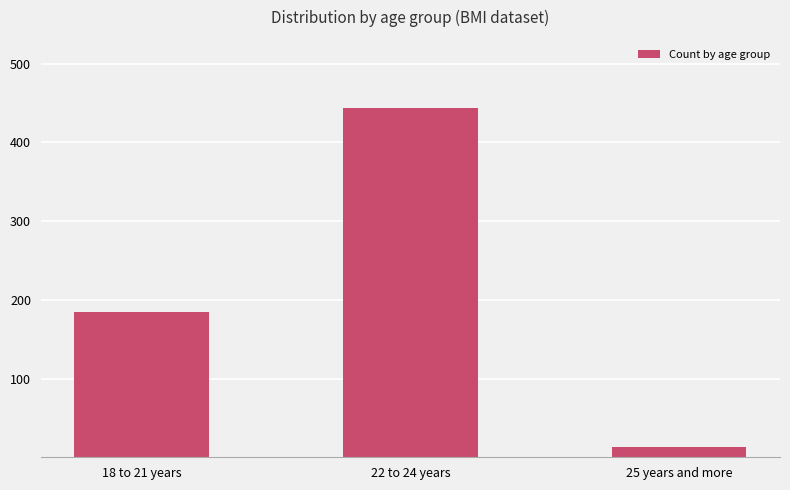

Rank the categories by value from highest to lowest.

22 to 24 years, 18 to 21 years, 25 years and more